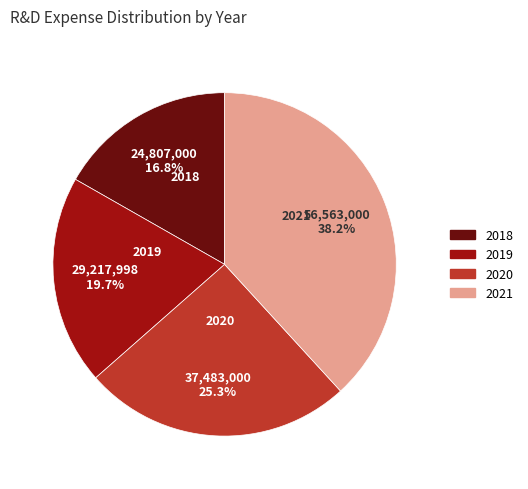

What is the total percentage of 2021 and 2018?

55.0%